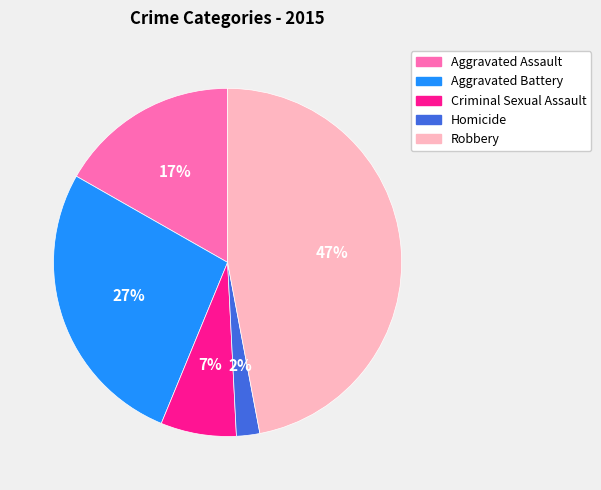

What is the ratio of the value at Homicide to the value at Aggravated Battery?

0.1